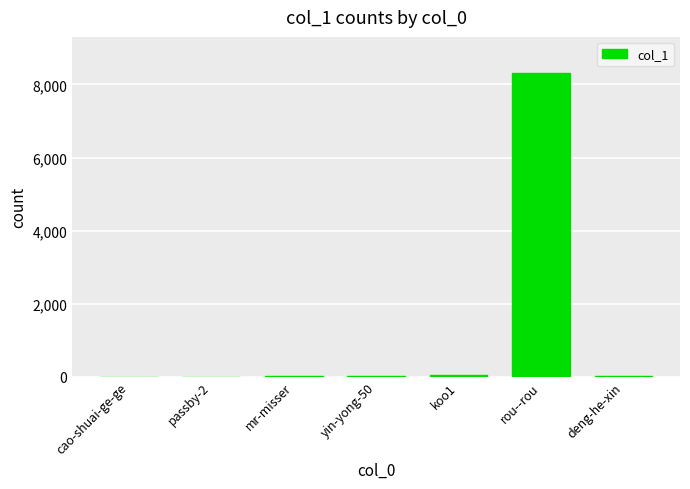

Which label corresponds to the largest value in the chart?

rou--rou